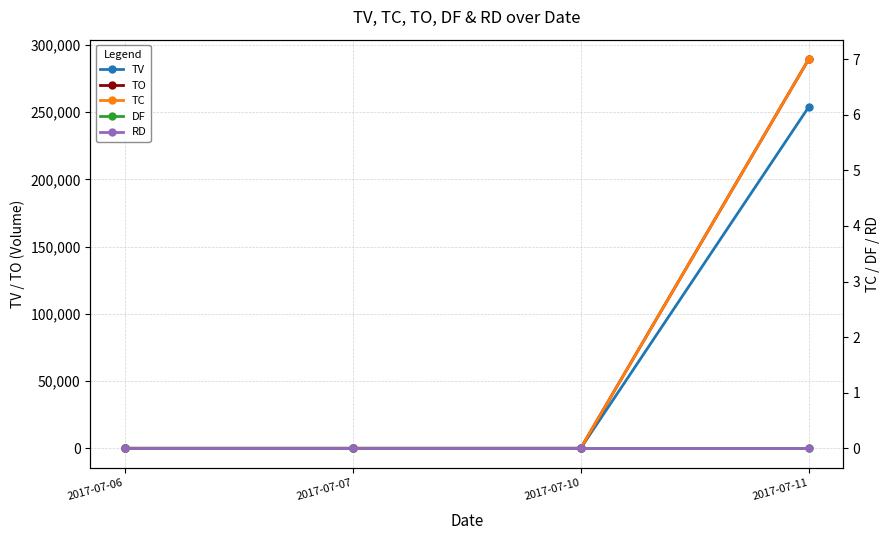

The DF series shows 0 at 2017-07-10. True or false?

True